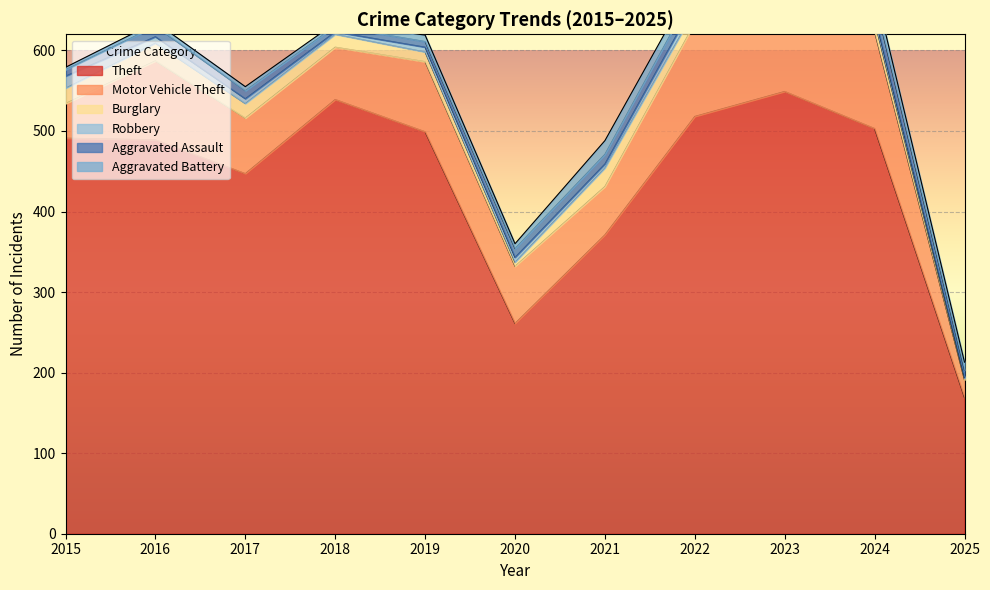

What is the difference between the Aggravated Battery values at 2017 and 2015?

2